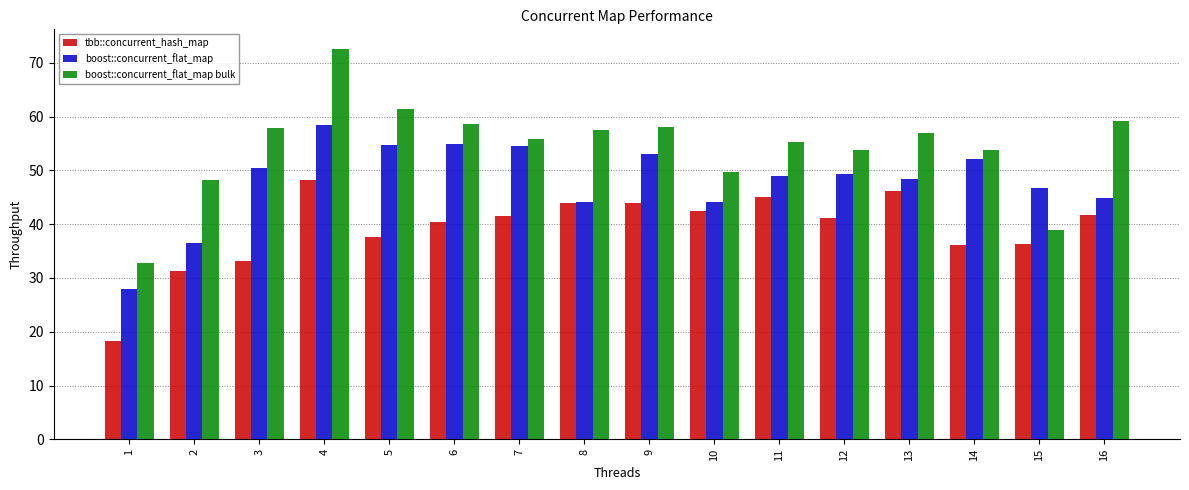

List the series in order of their overall mean, highest first.

boost::concurrent_flat_map bulk, boost::concurrent_flat_map, tbb::concurrent_hash_map